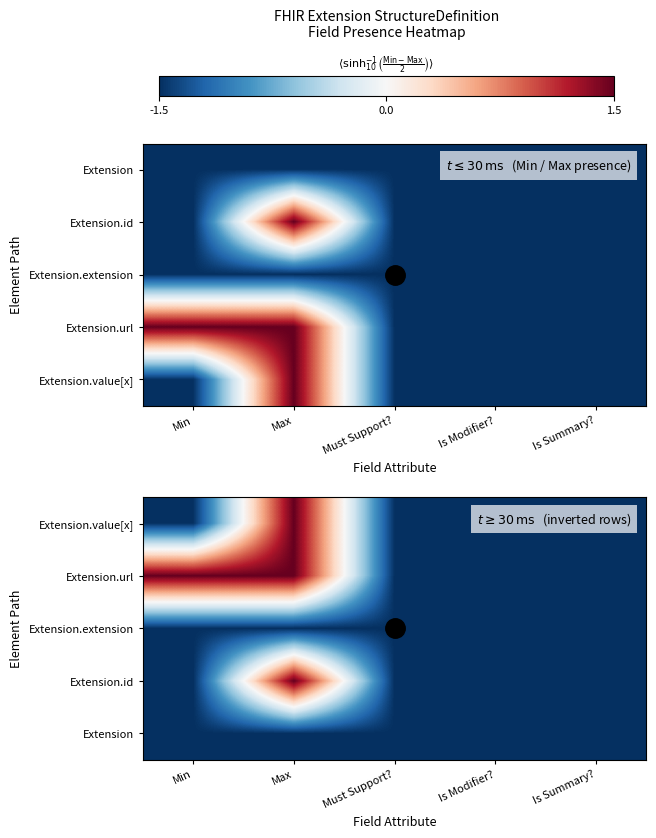

What is the sum of the Extension values at Is Summary? and Is Modifier??

-3.0